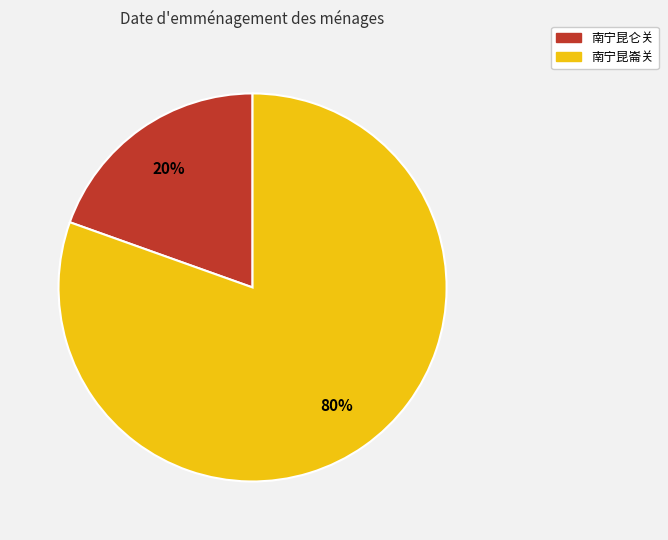

How many slices are in this pie chart?

2